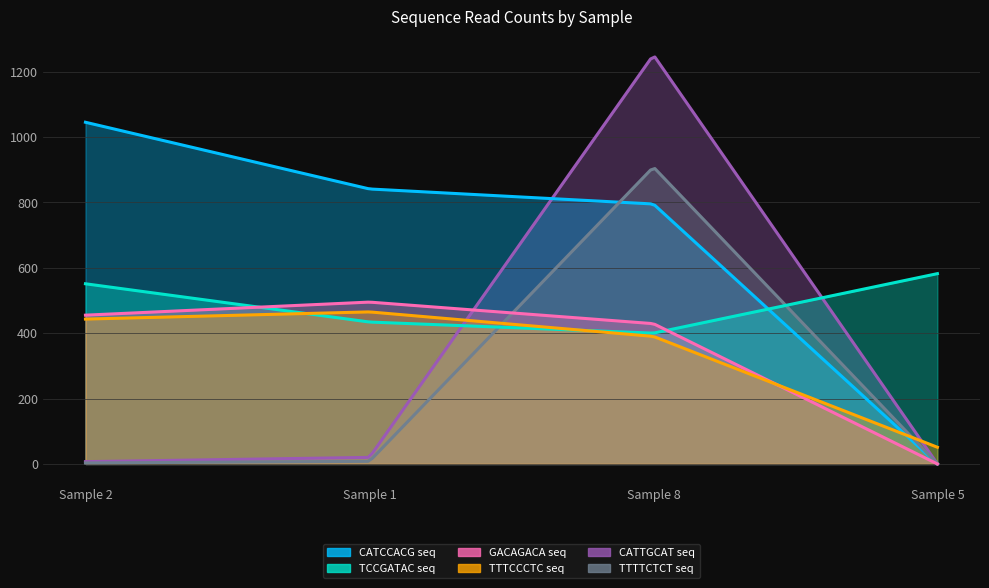

What is the difference between the second highest and minimum values in the CATTGCATTAGAGTGAGCTCATGGAGGAGTCACAGTGAC series?

20